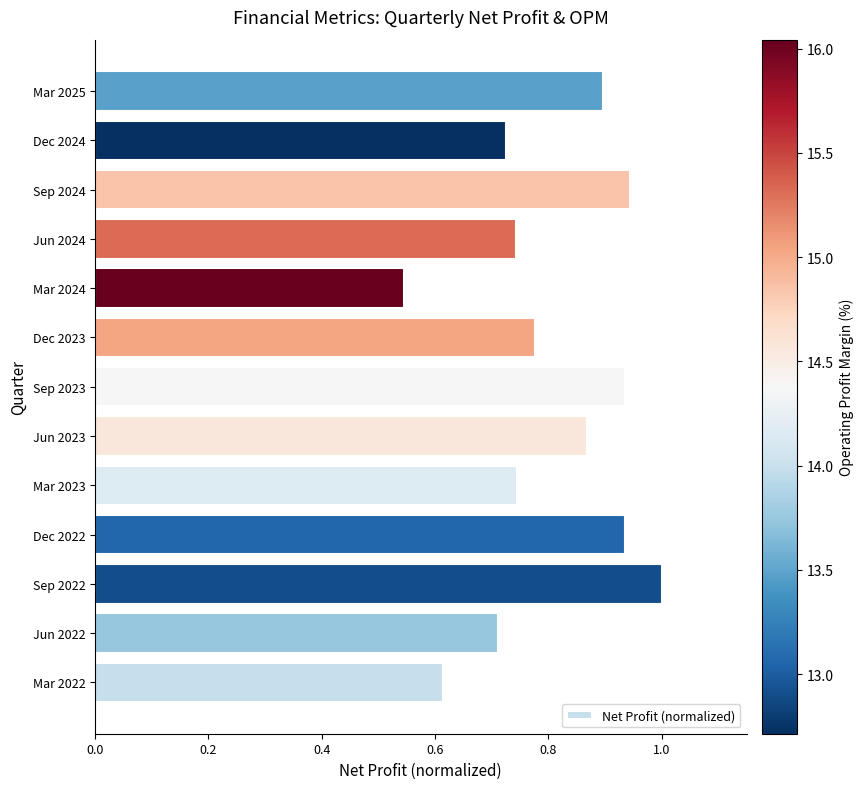

How many distinct data groups are displayed?

1